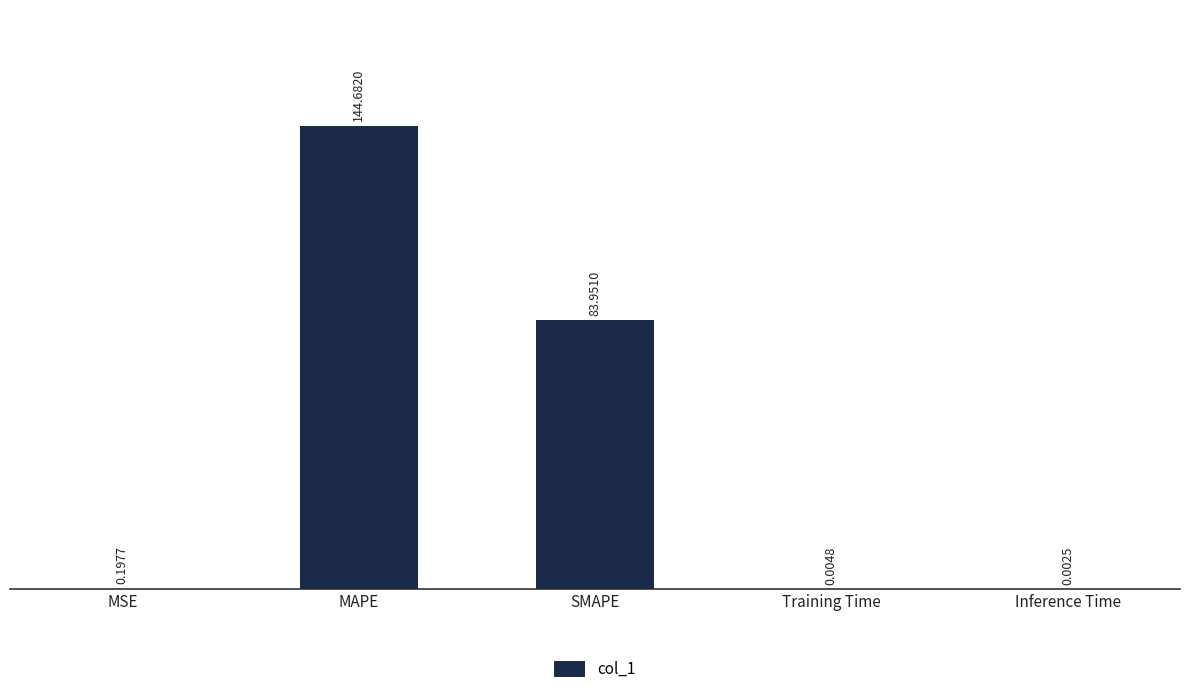

At which label is the value closest to 72?

SMAPE